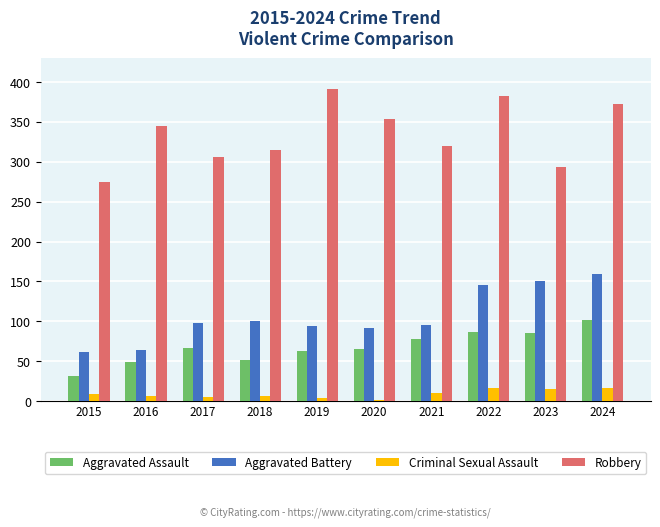

What is the sum of all Criminal Sexual Assault values?

91